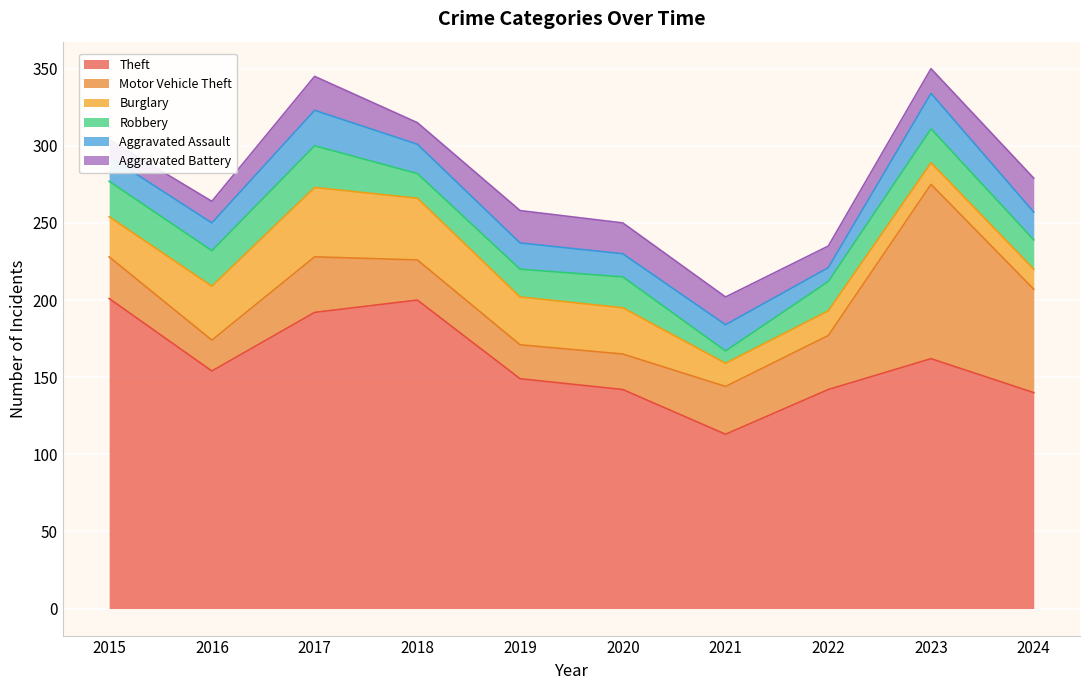

The Motor Vehicle Theft series shows 26 at 2018. True or false?

True